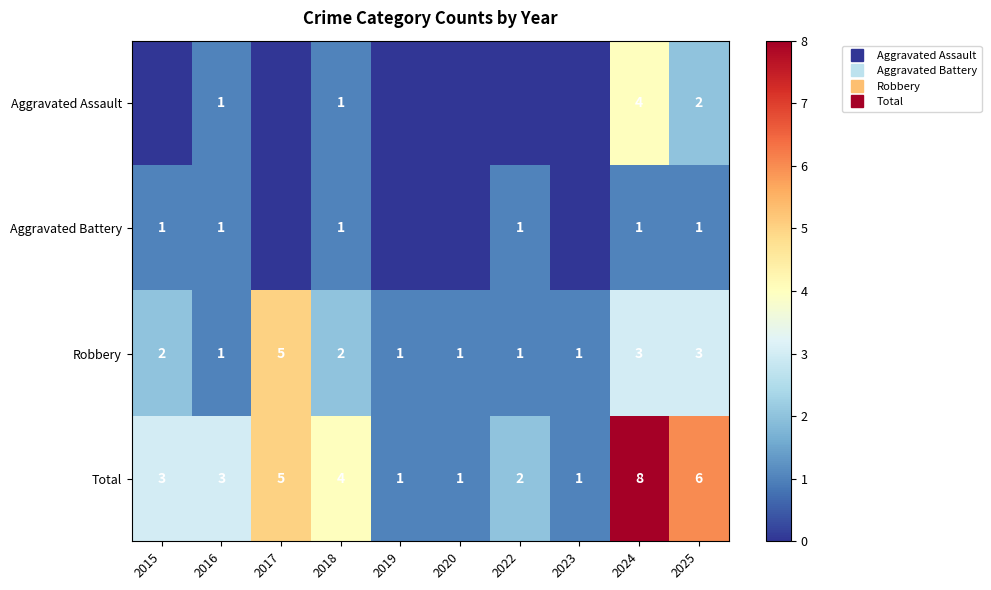

Which series has the largest total across all categories?

Total